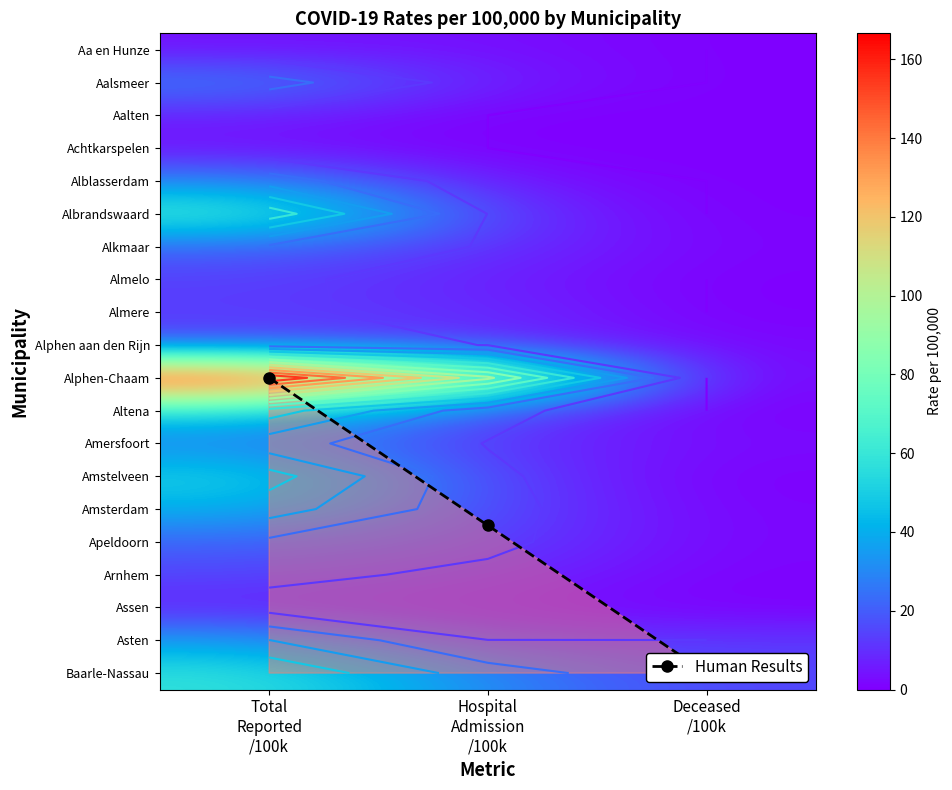

At how many categories does at least one series exceed 72?

2